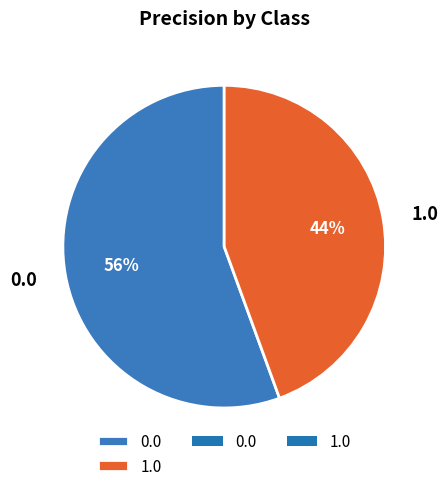

To the nearest percent, what is the combined percentage of 1.0 and 0.0?

100%